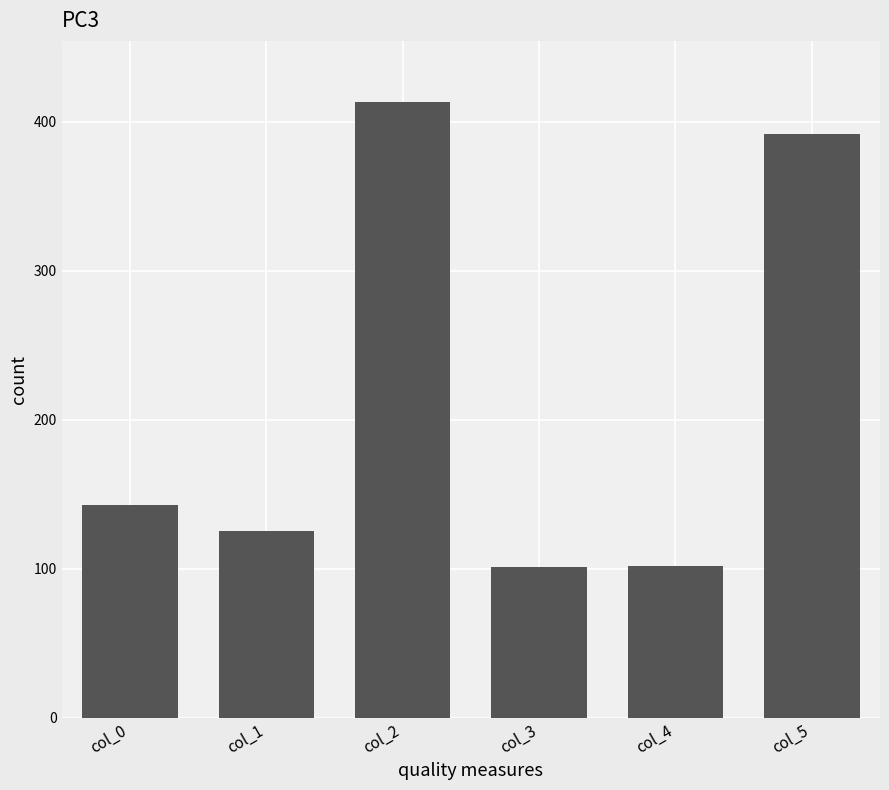

At which label is the value closest to 257?

col_0